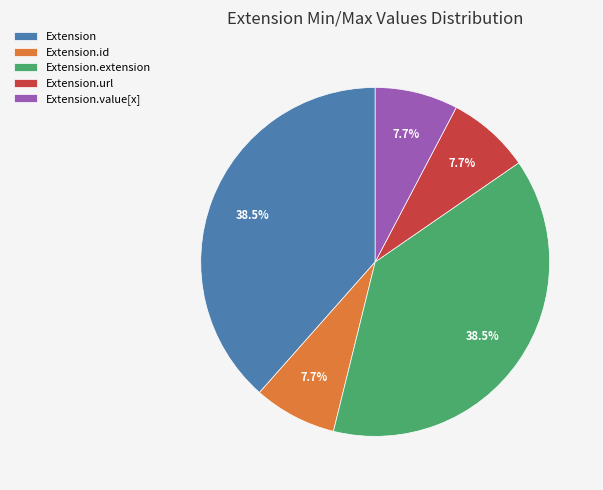

Does Extension.value[x] account for over 50% of the chart?

No